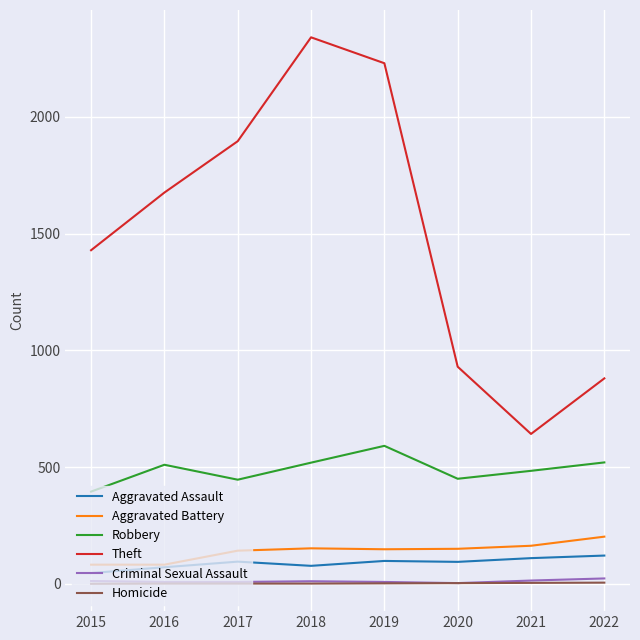

True or false: Theft has a value of 2230 at 2019.

True